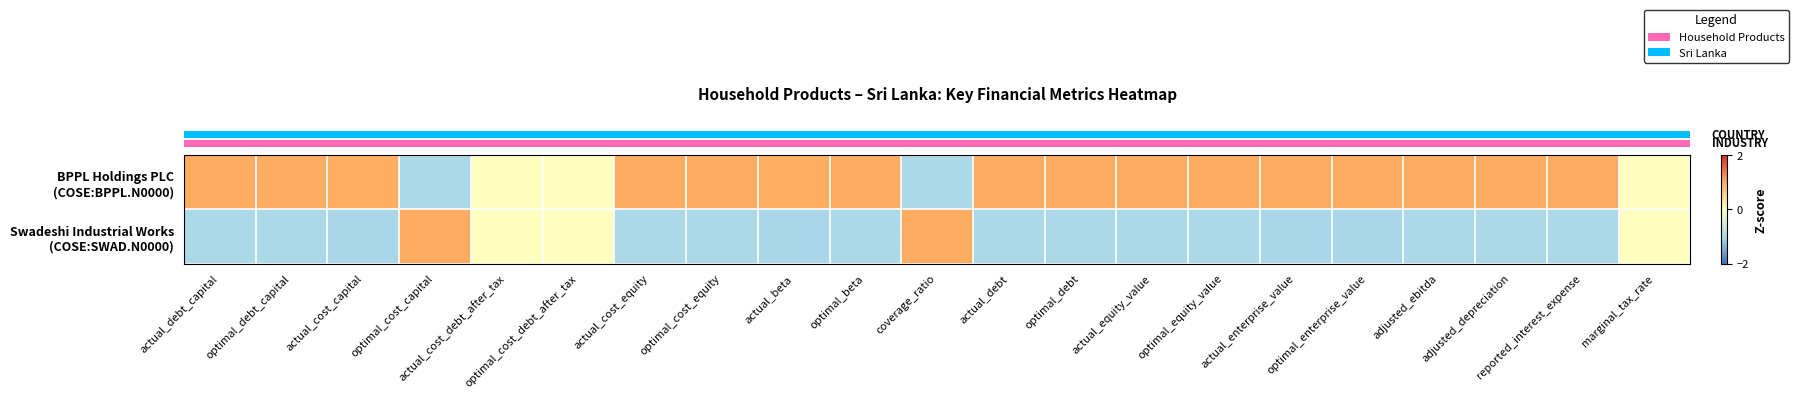

Which label corresponds to the largest value in the chart?

coverage_ratio